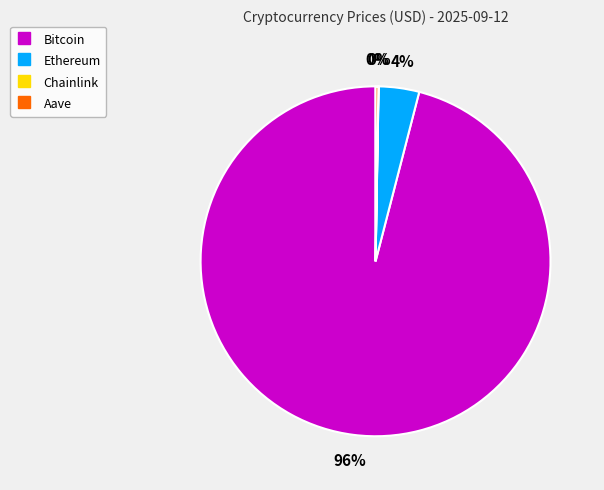

Which slice is the largest?

Bitcoin